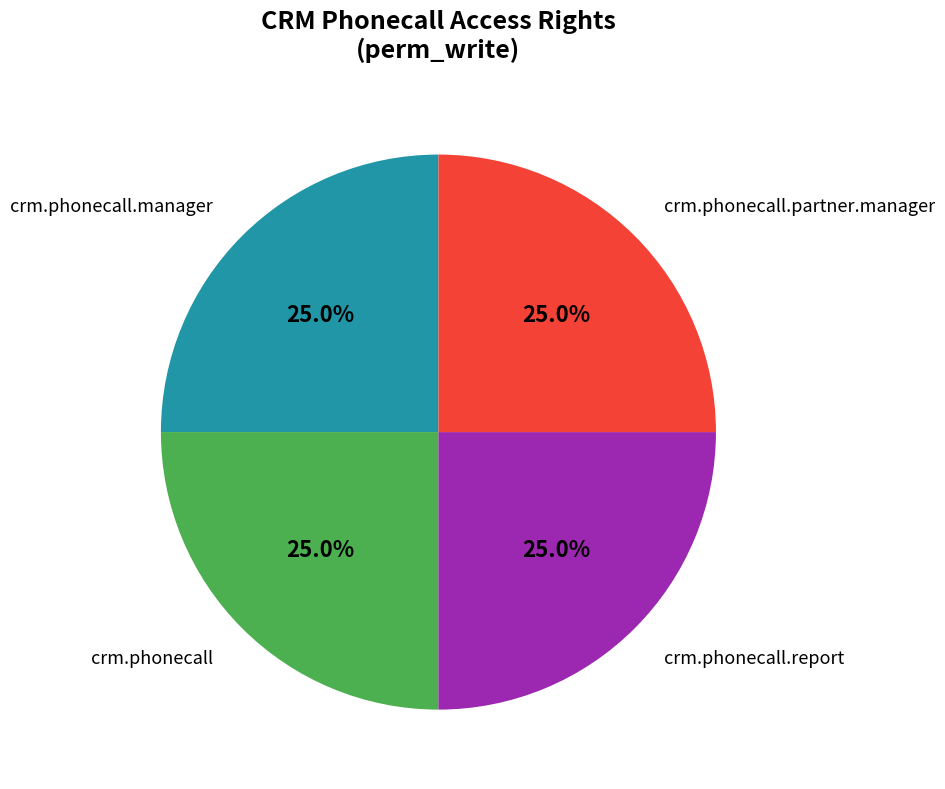

Is there a majority slice in this chart?

No